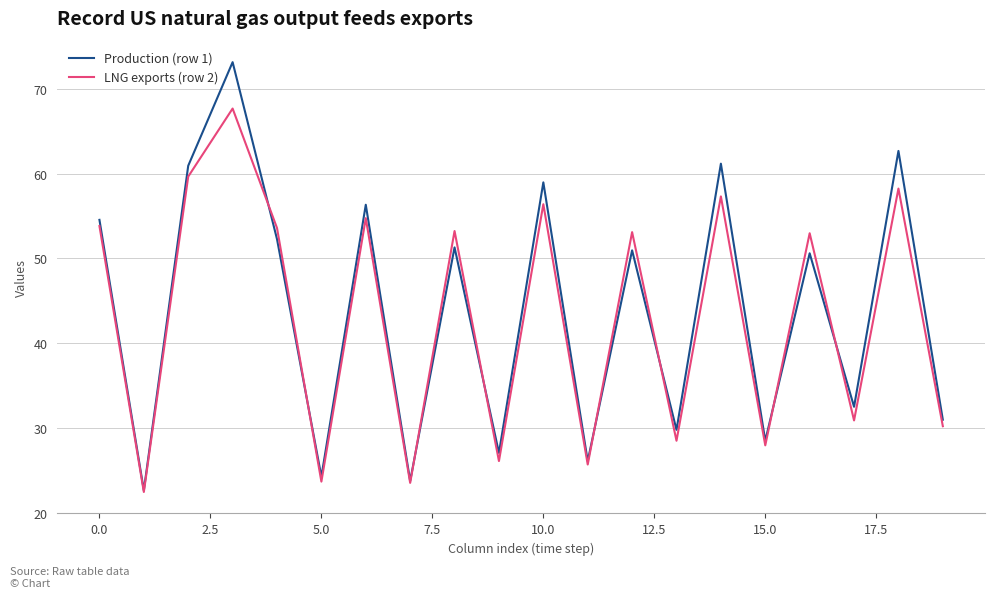

What is the maximum value shown in the chart?

73.1